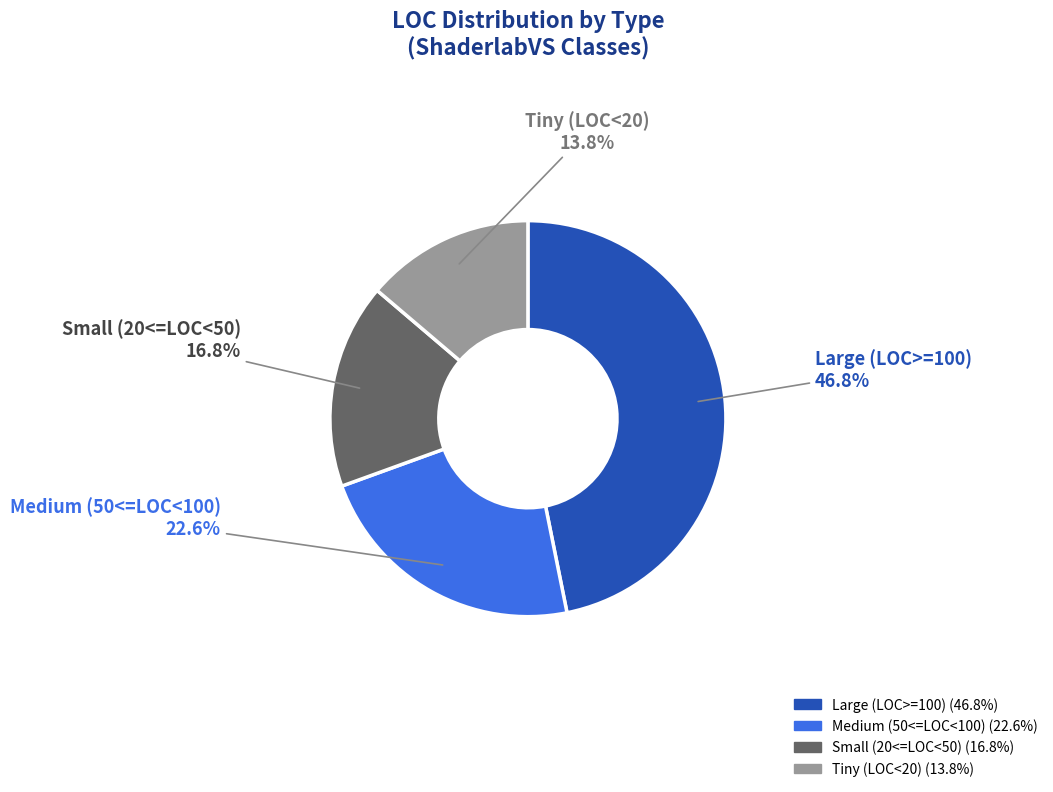

Is there any slice that represents more than half of the pie?

No